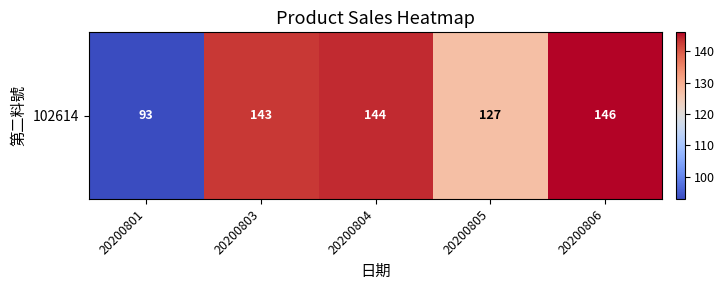

Count the number of categories in the chart.

5